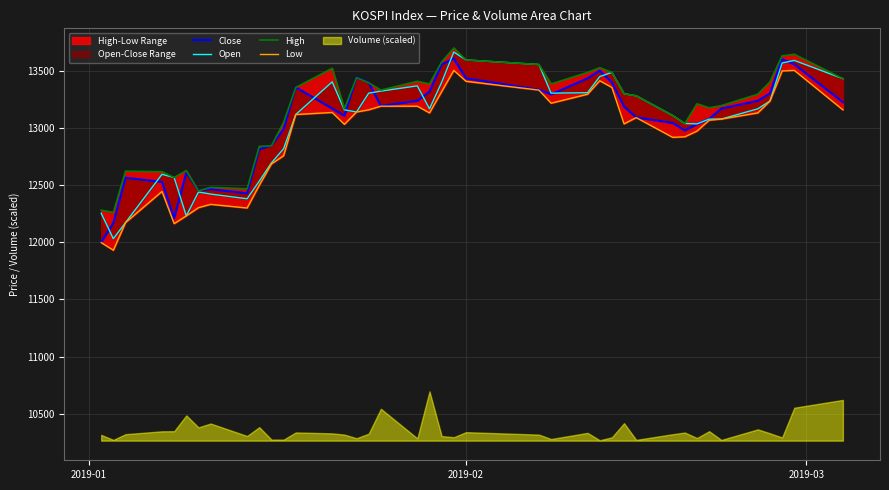

What is the sum of all Open values?

521883